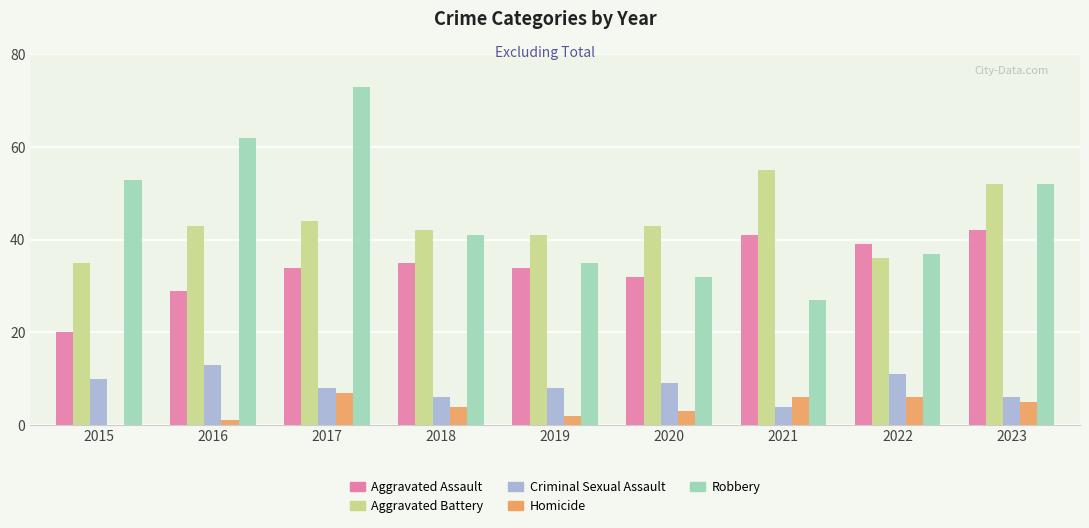

What is the sum of the Robbery values at 2019 and 2020?

67